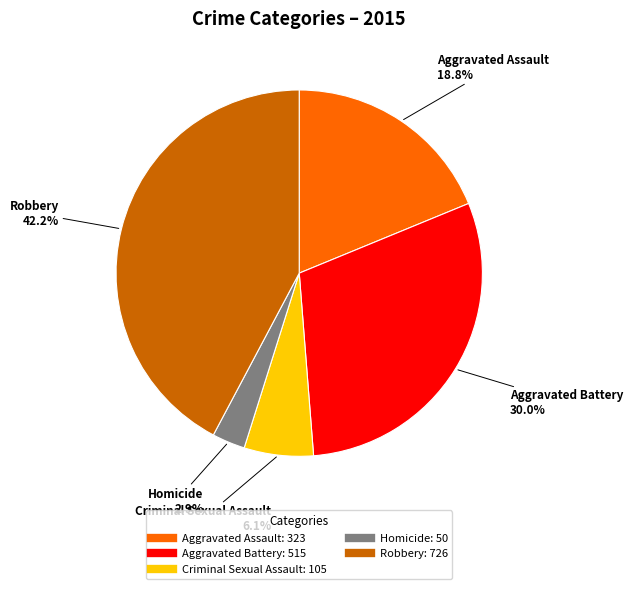

Count the number of slices in the pie.

5